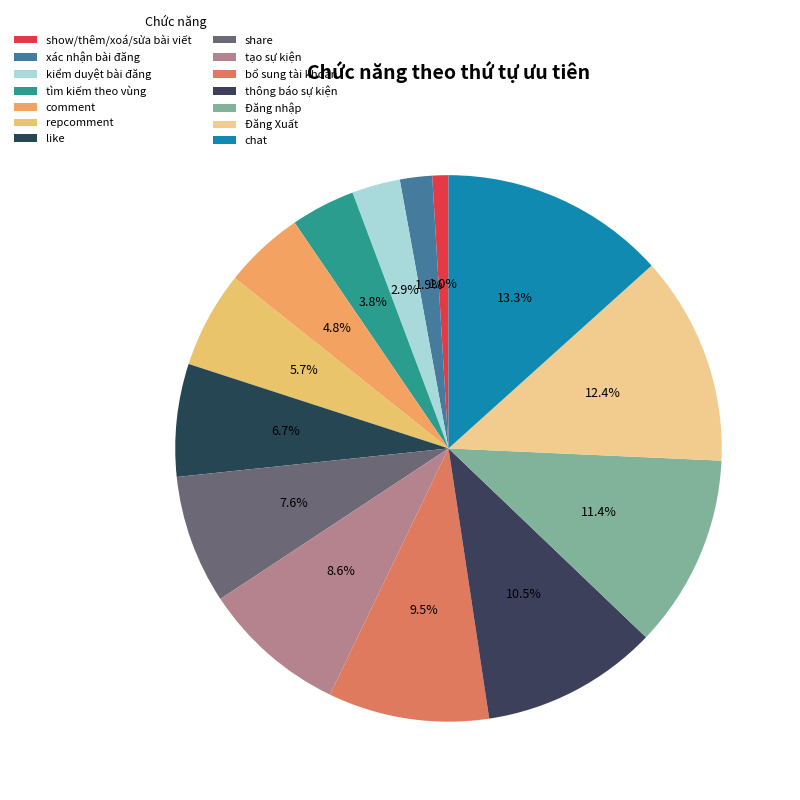

How many slices are in this pie chart?

14